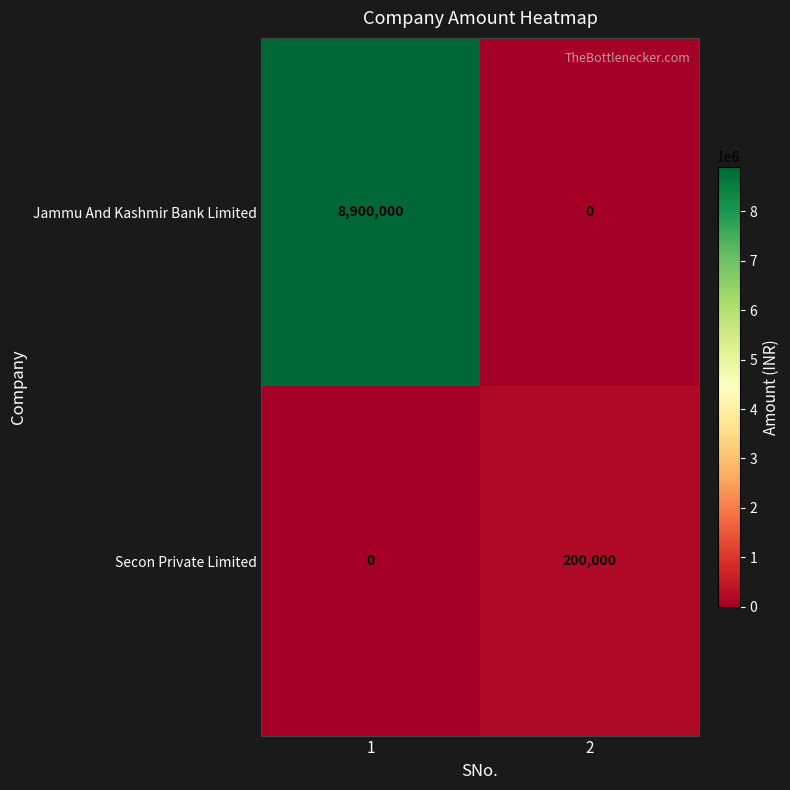

True or false: Jammu And Kashmir Bank Limited has a value of 0 at 2.

True